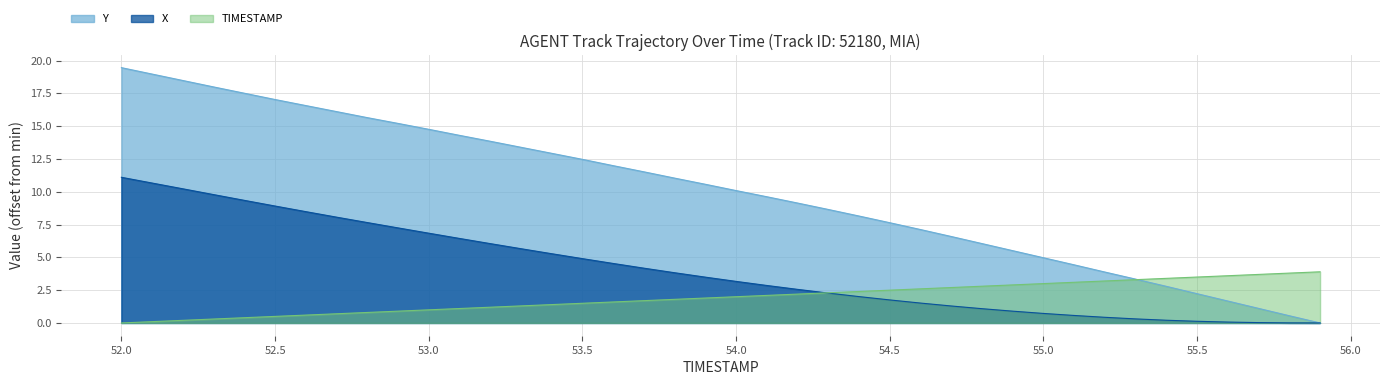

Where do TIMESTAMP and X first cross each other?

54.2 and 54.3